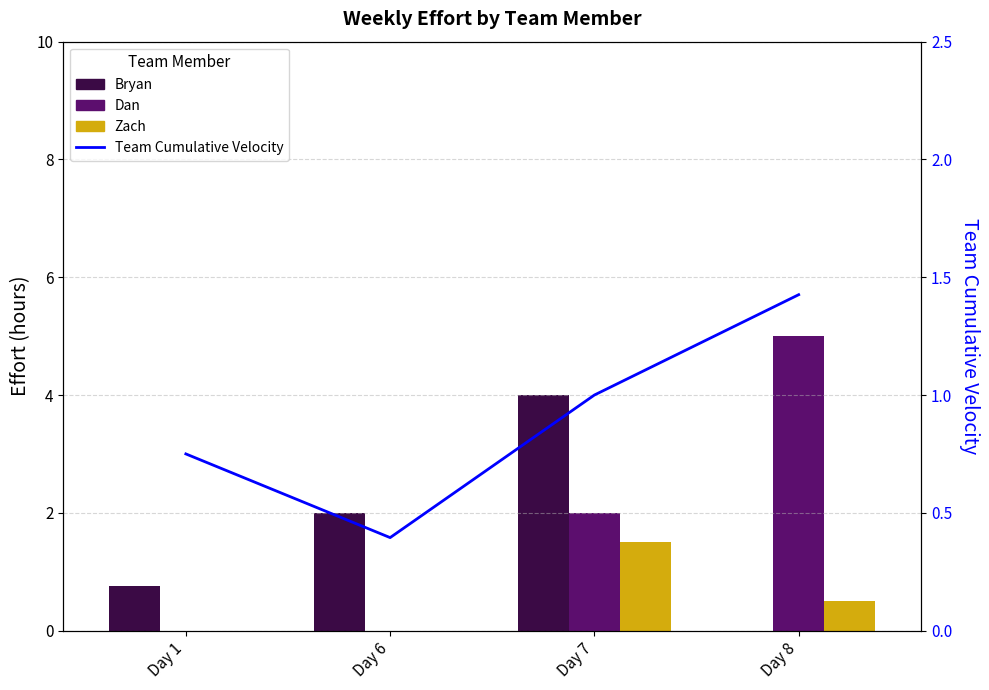

What is the sum of the Bryan values at Day 1 and Day 6?

2.8